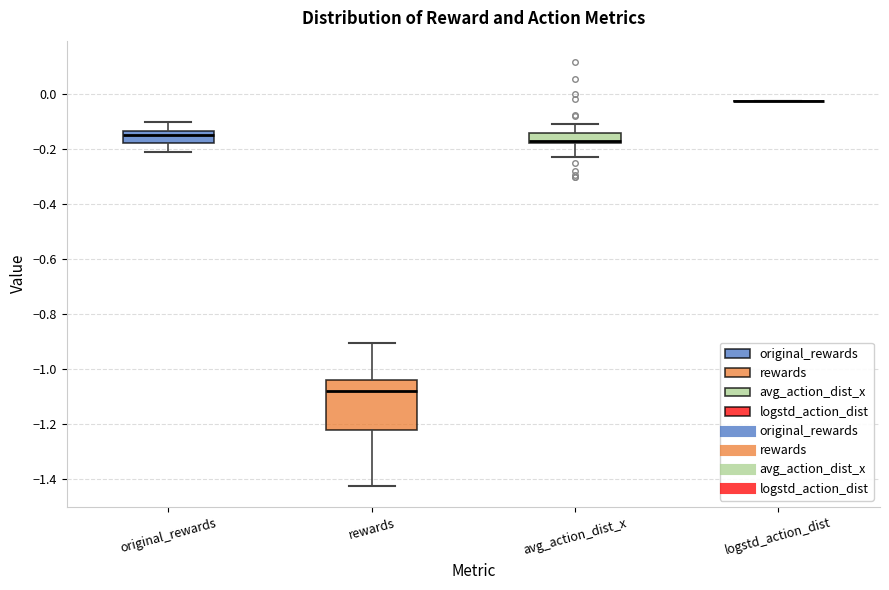

Reading left to right, transcribe this box plot: for each box, give where its median line is, the range the box spans, and where its two whiskers end, as read against the y-axis. The values are not printed on the chart, so give them approximately, as read against the axis.

original_rewards: median -0.16, box -0.18 to -0.14, whiskers -0.20 to -0.10
rewards: median -1.08, box -1.22 to -1.04, whiskers -1.42 to -0.90
avg_action_dist_x: median -0.18 (just above the box's lower edge), box -0.18 to -0.14, whiskers -0.22 to -0.10
logstd_action_dist: box collapsed to a line at -0.02, whiskers -0.02 to -0.02